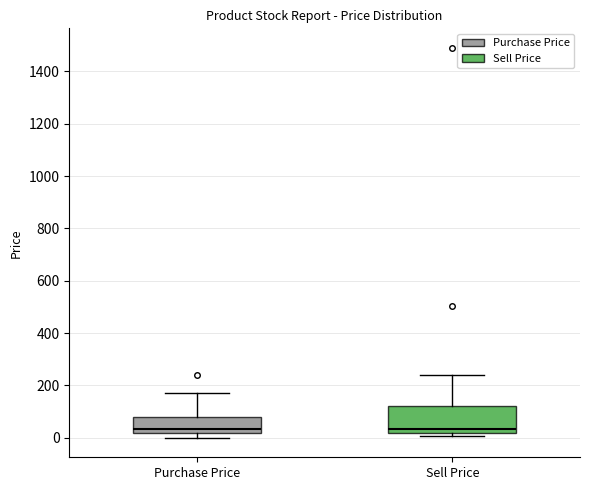

Comparing the boxes themselves (not the whiskers), which one is the tallest?

Sell Price